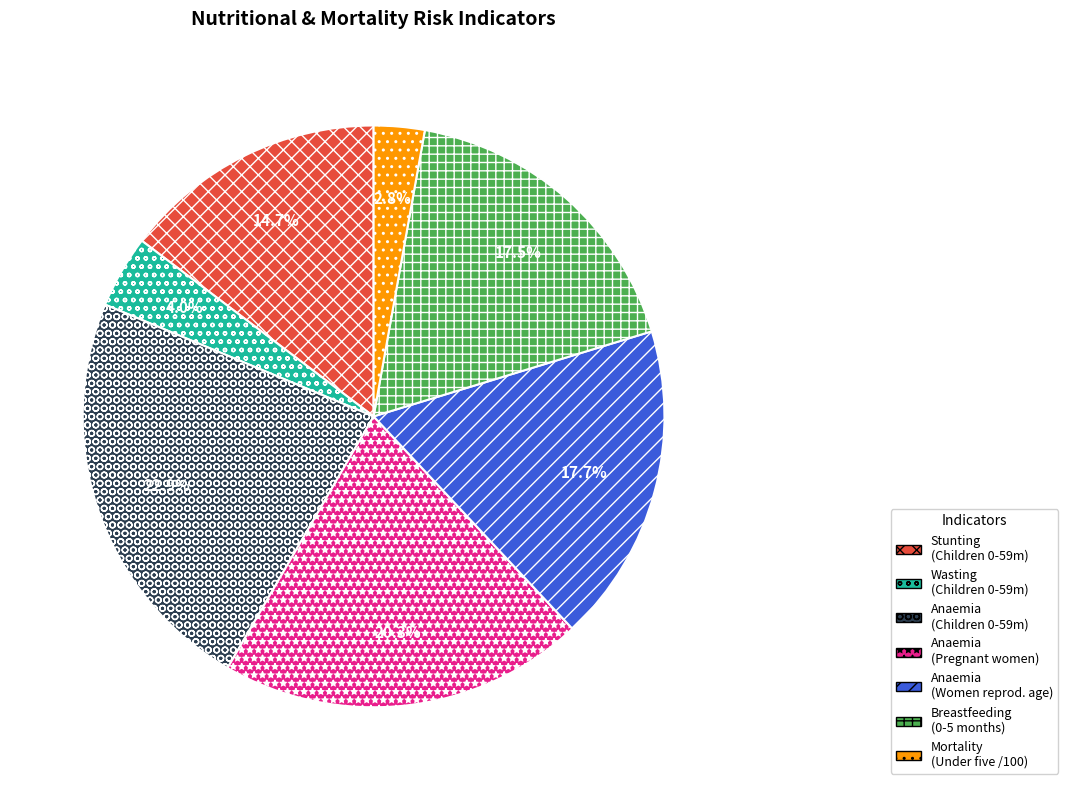

How much of the chart is everything except Anaemia (Children 0-59m)?

77.1%